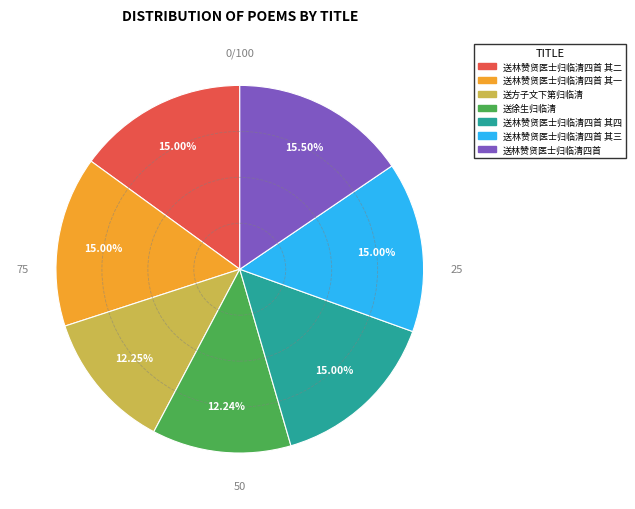

Between 送林赞贤医士归临清四首 其四 and 送林赞贤医士归临清四首, which is larger?

送林赞贤医士归临清四首